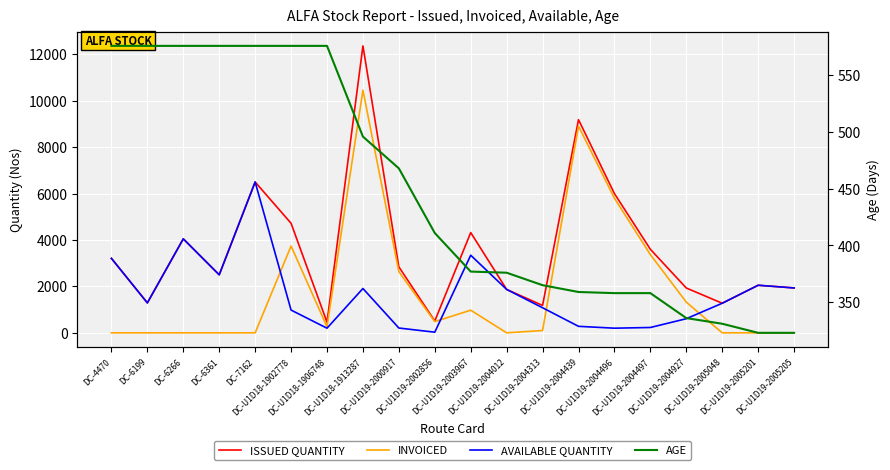

At which label does ISSUED QUANTITY reach its peak?

DC-U1D18-1913287